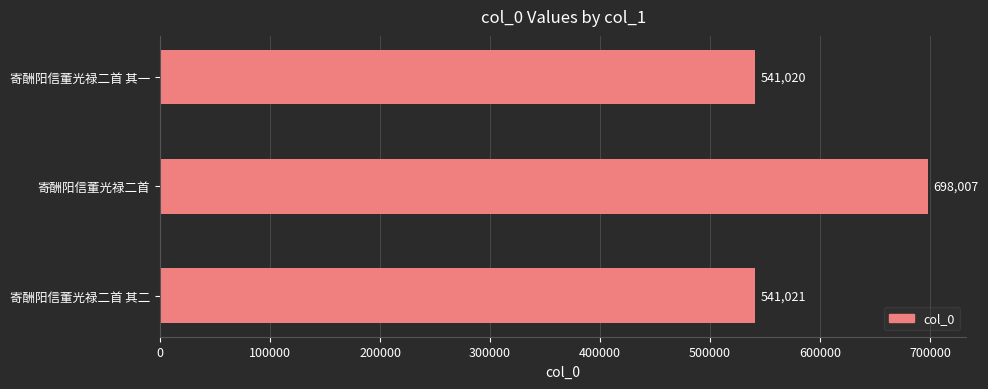

What is the label of the 3rd bar from the bottom?

寄酬阳信董光禄二首 其一